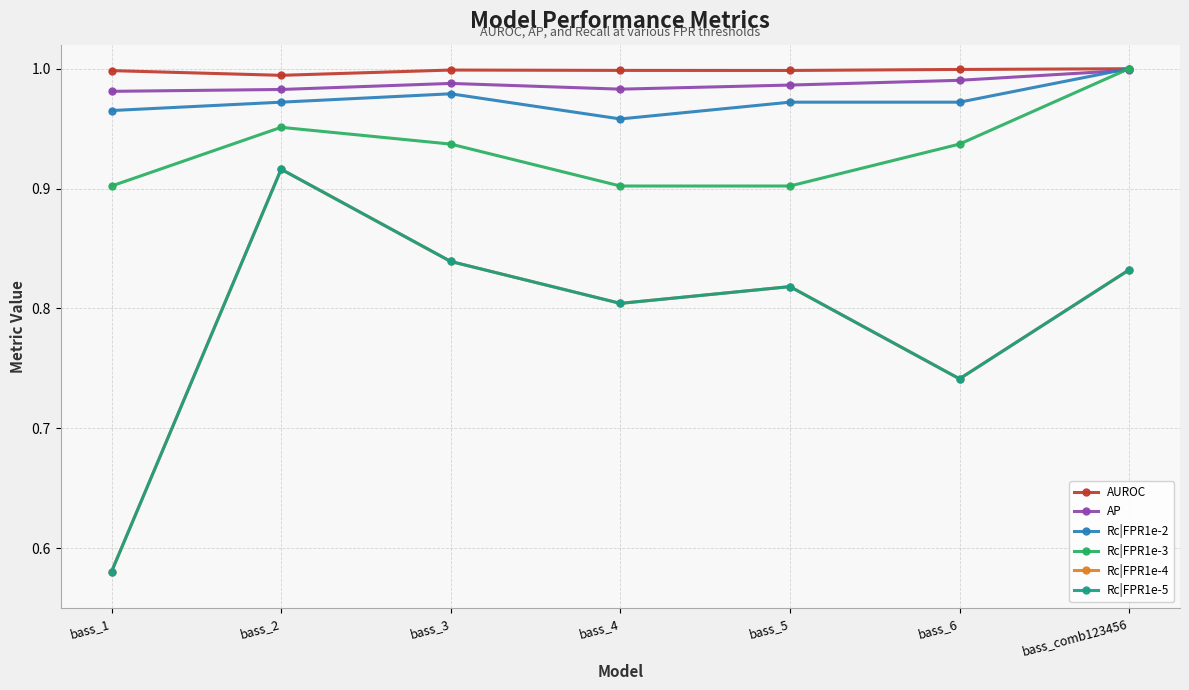

At which category is the sum across all series the highest?

bass_2